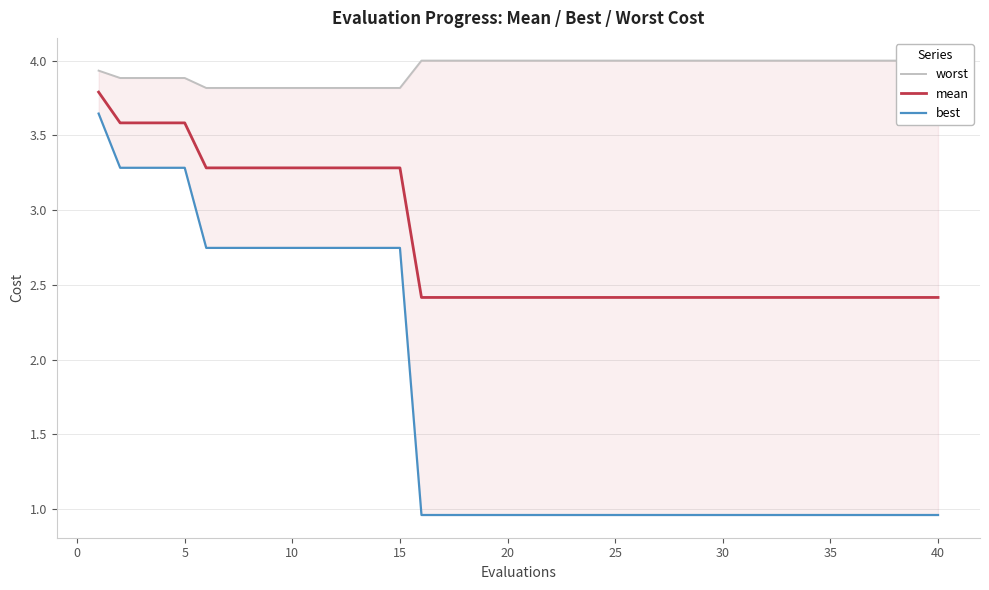

What is the highest value of the mean series?

3.8